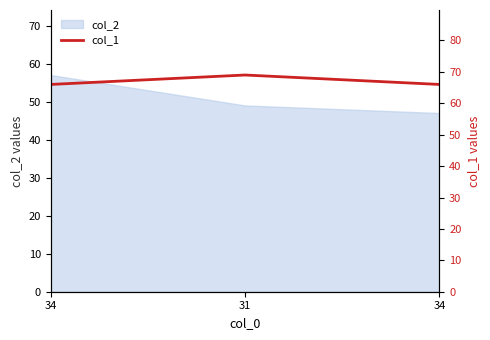

What is the sum of all values?

201